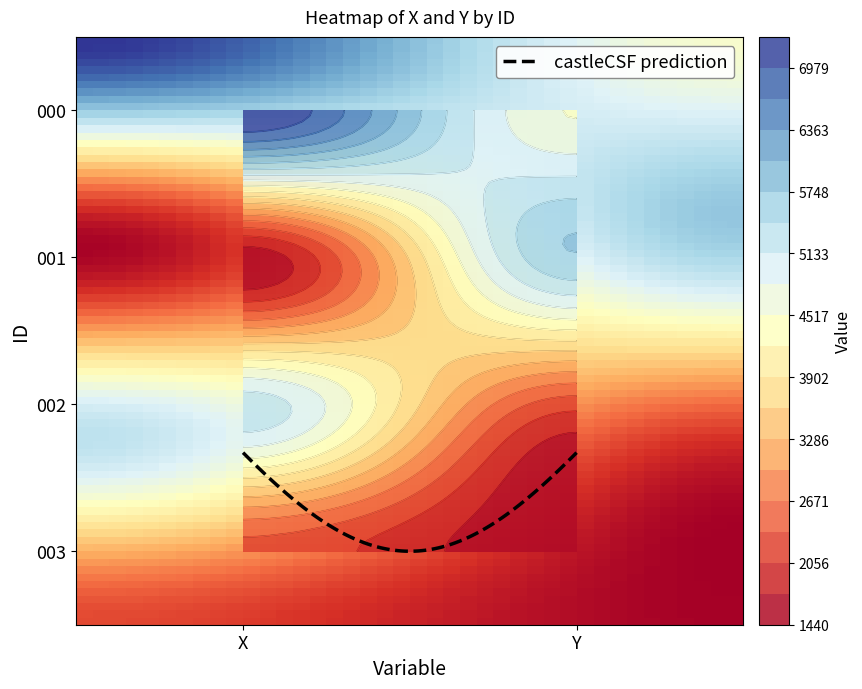

List the labels in order of 001 value, largest first.

Y, X